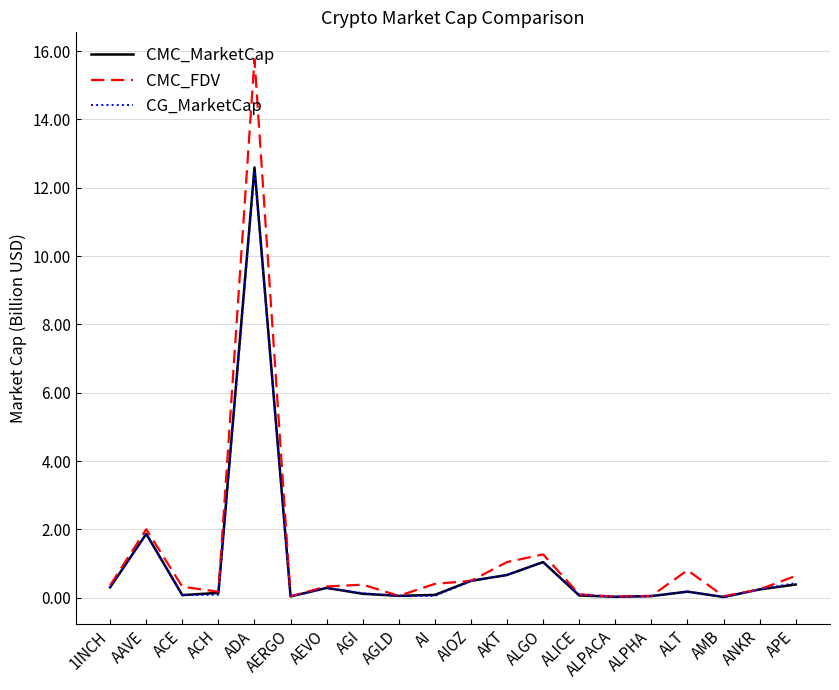

What is the difference between the maximum and minimum values in the CG_MarketCap series?

12.5